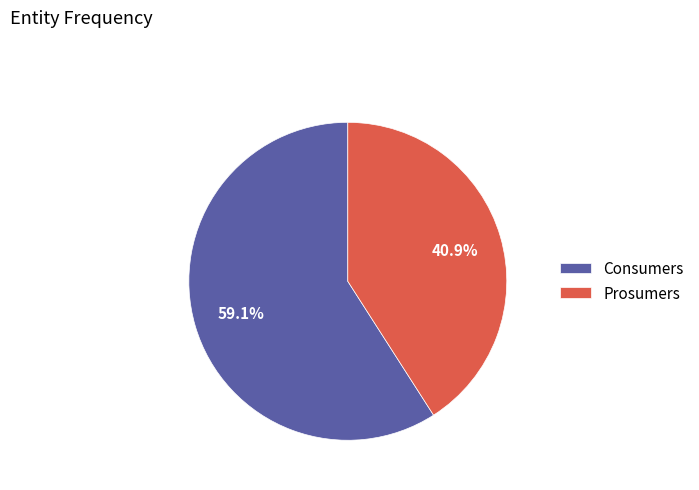

Is it true that Prosumers is 35% of the pie?

False